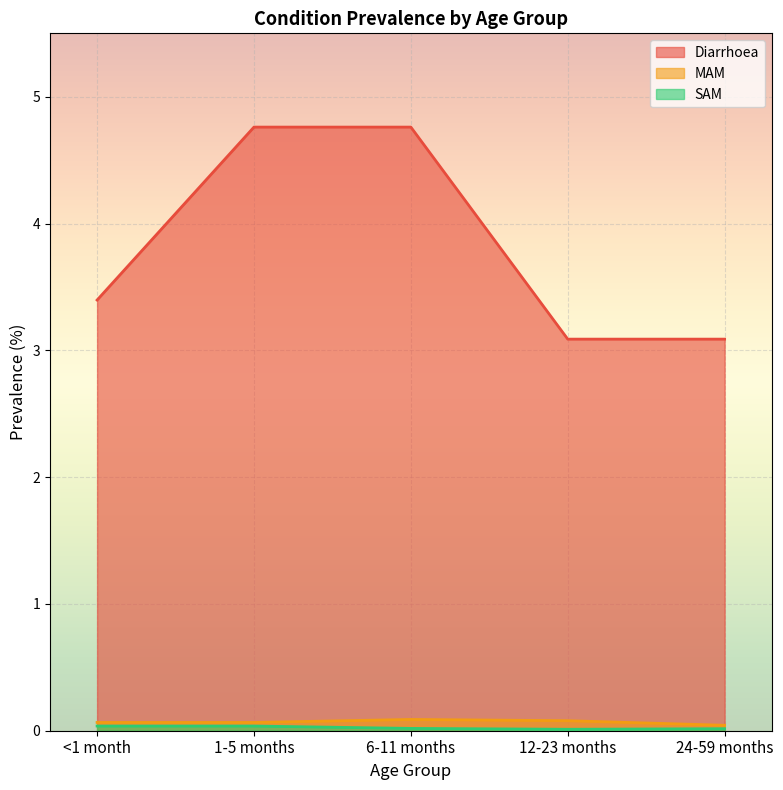

Rank the series by their maximum value, from highest to lowest.

Diarrhoea, MAM, SAM